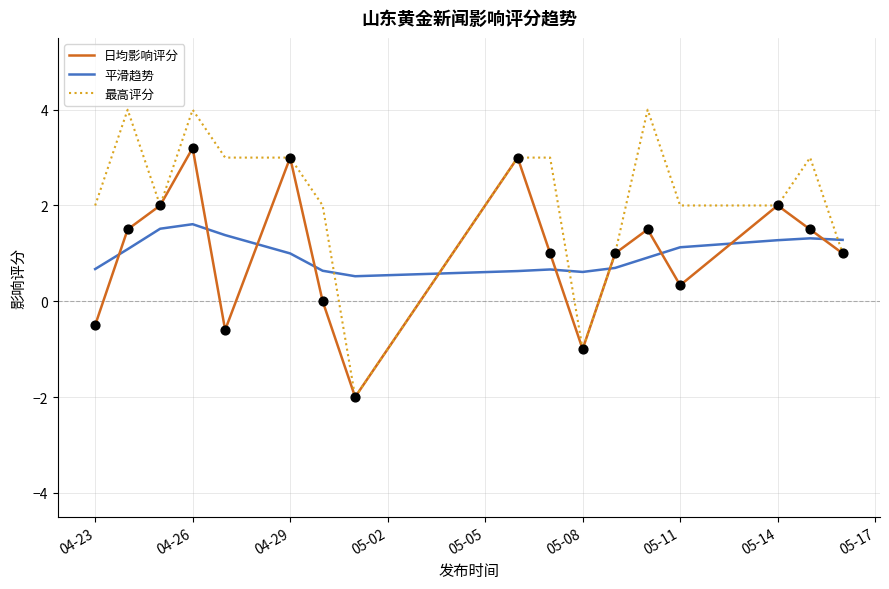

Which series has the widest spread of values?

最高评分